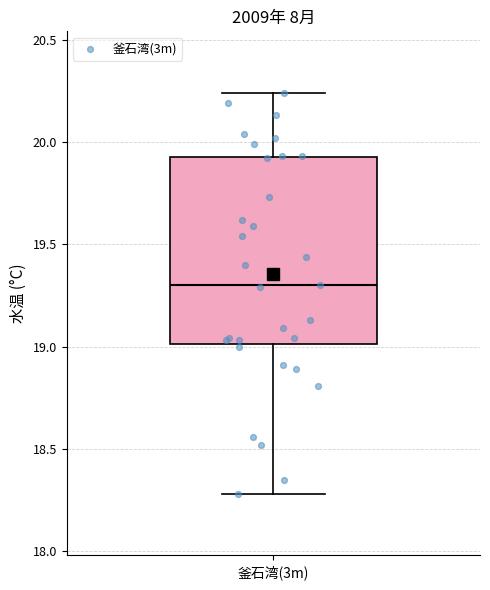

Transcribe this box plot: give where the median line is, the range the box spans, and where the two whiskers end, as read against the y-axis. The values are not printed on the chart, so give them approximately, as read against the axis.

median 19.30, box 19.00 to 19.95, whiskers 18.30 to 20.25